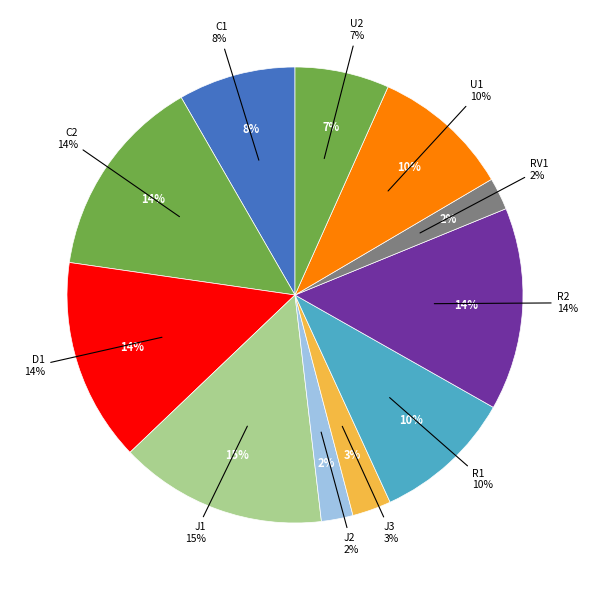

To the nearest percent, what is the average slice percentage?

9%